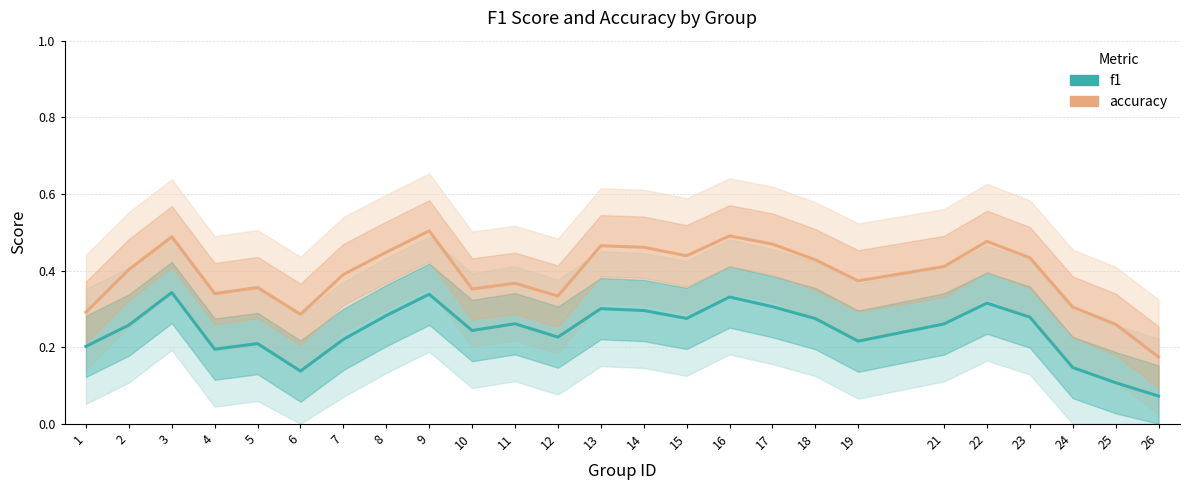

How many series are shown in this chart?

2